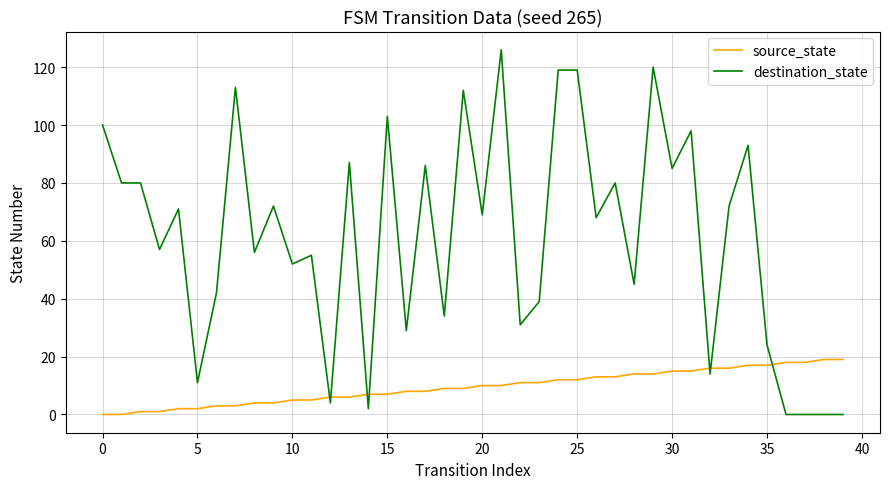

Which series has the largest total across all categories?

destination_state